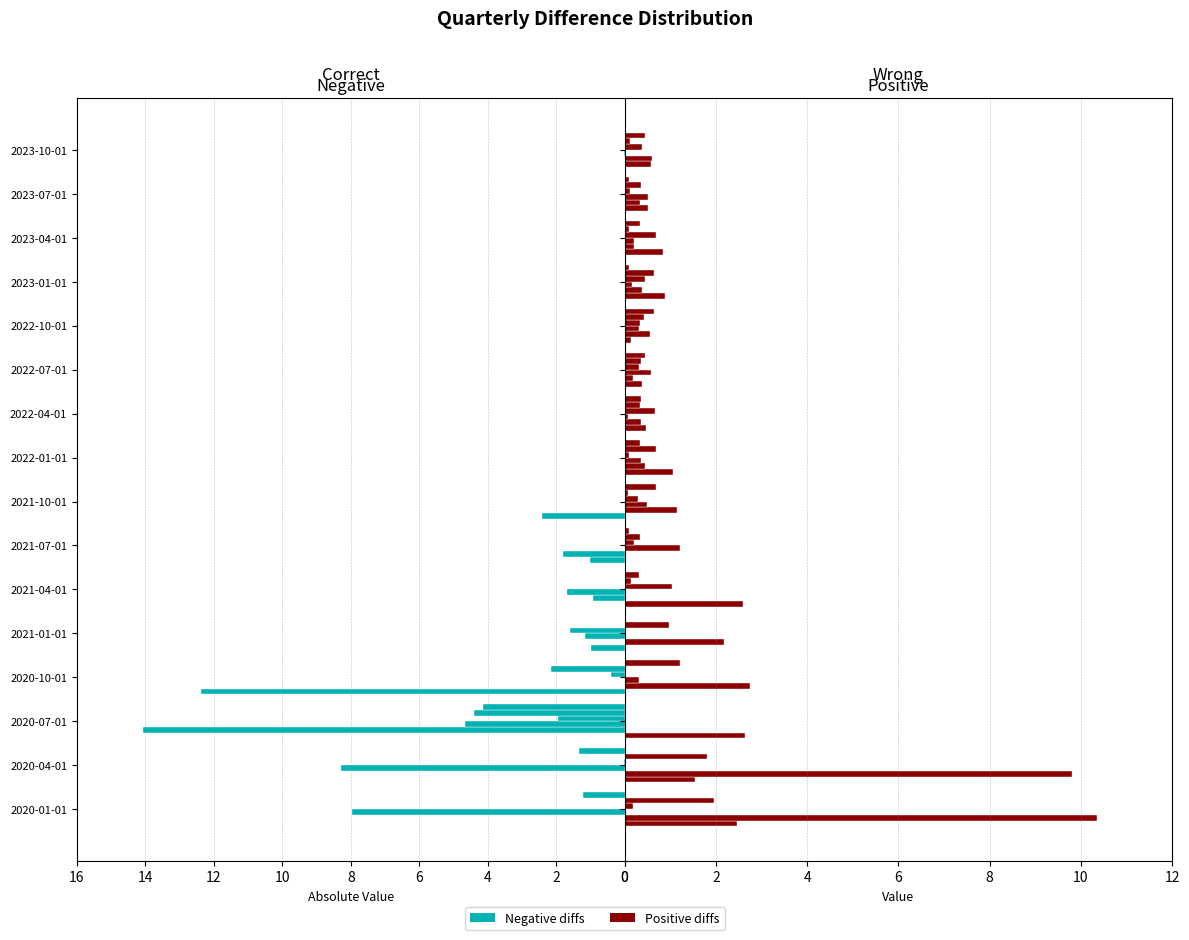

How many data points does each series have?

16